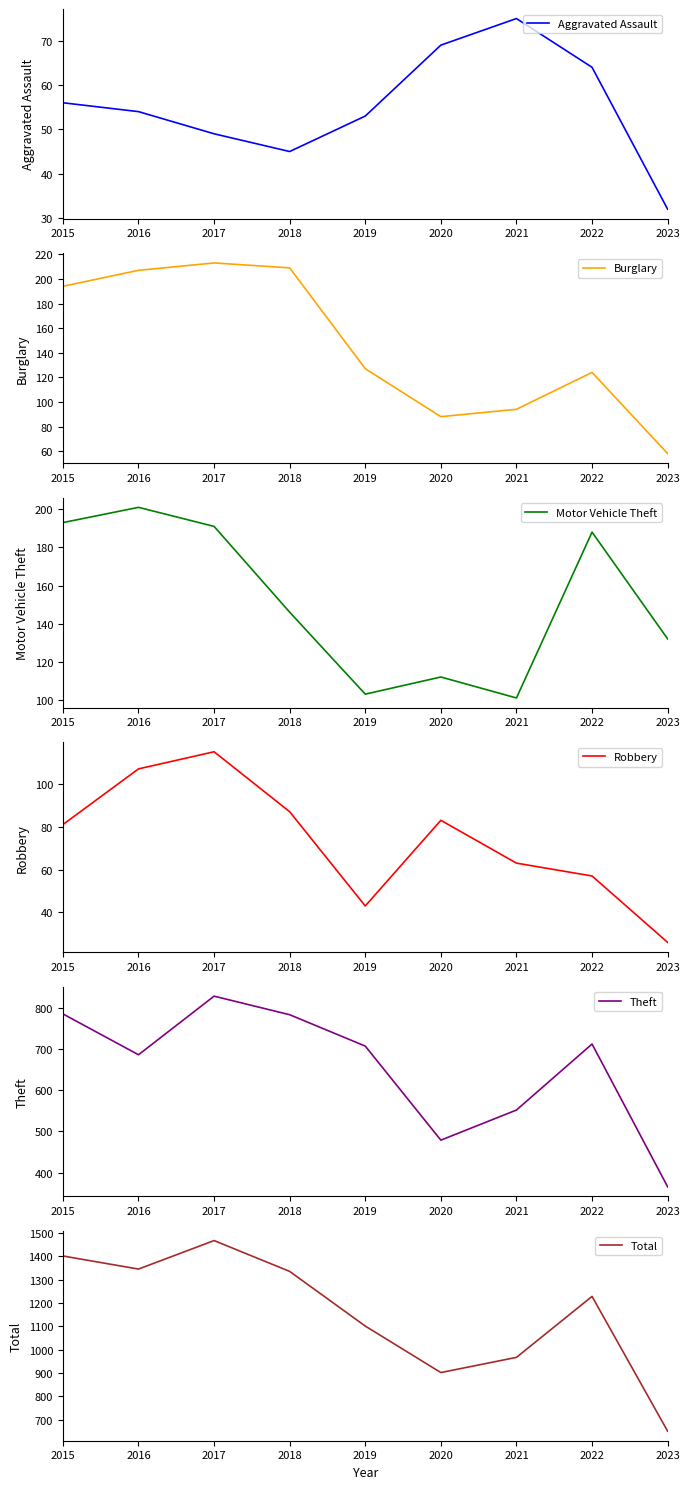

Where do Burglary and Motor Vehicle Theft first cross each other?

2019 and 2020